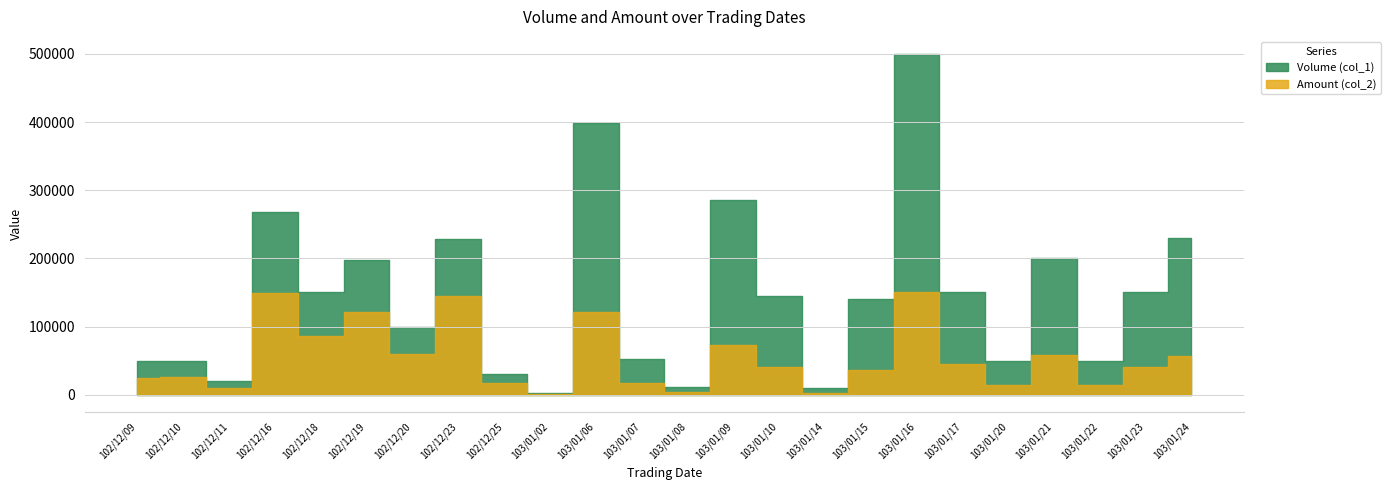

True or false: Amount (col_2) has a value of 120780 at 102/12/19.

True